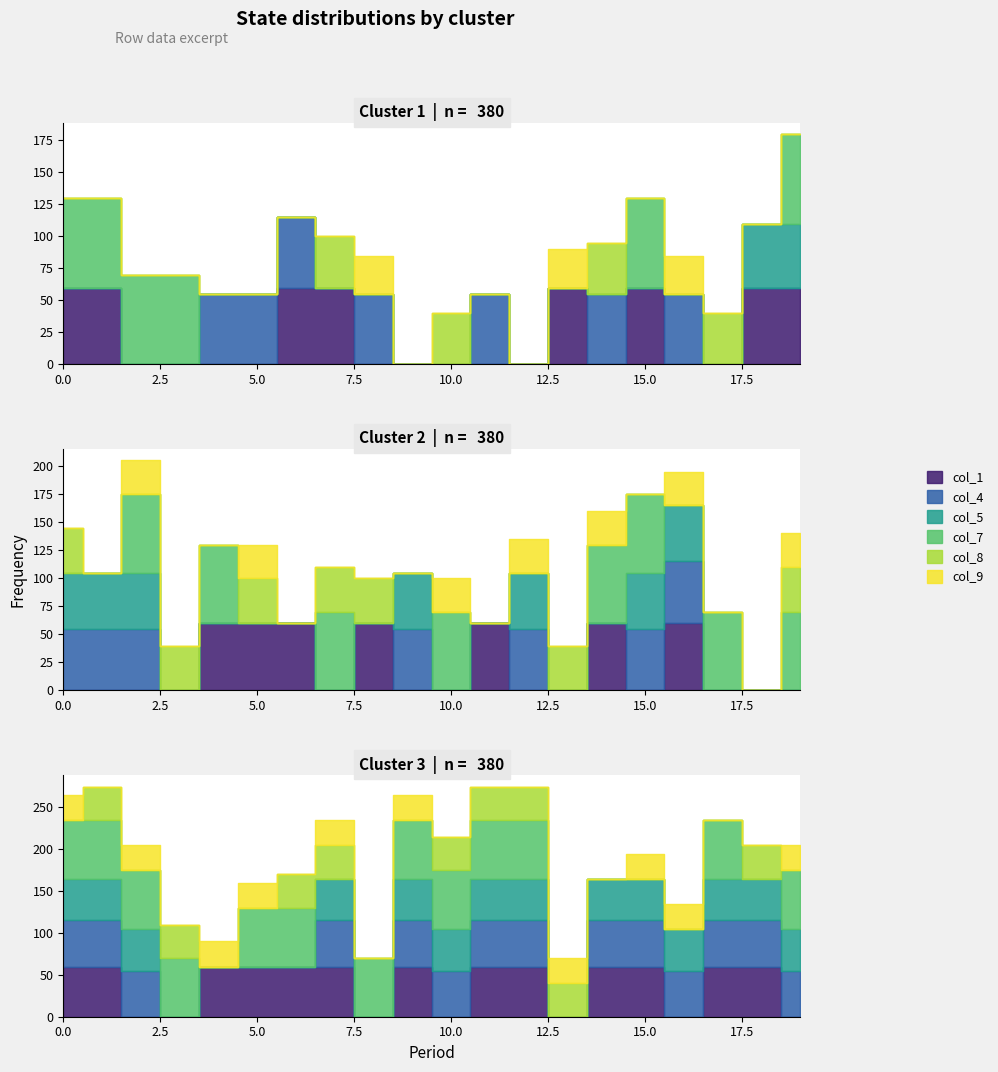

Is the value of col_5 at 16 greater than the value of col_1 at 3?

No